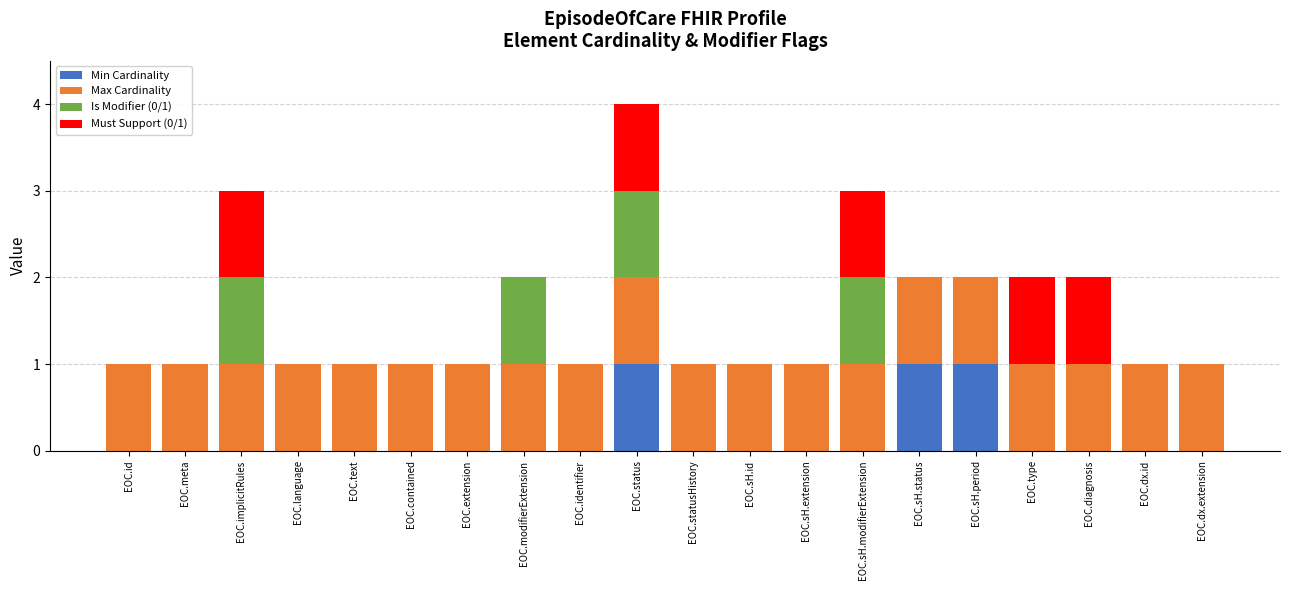

The Min Cardinality series shows -1 at EOC.language. True or false?

False